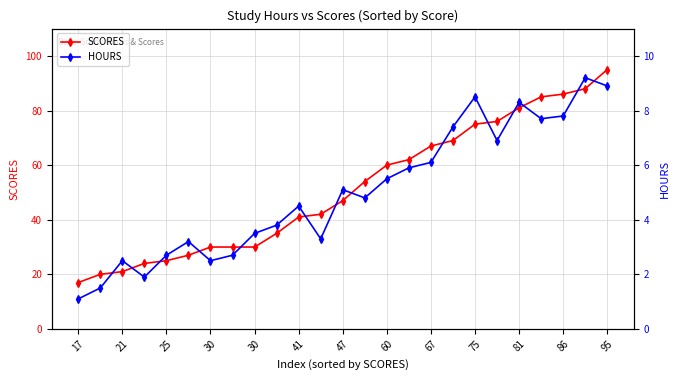

At which label does SCORES reach its minimum?

17